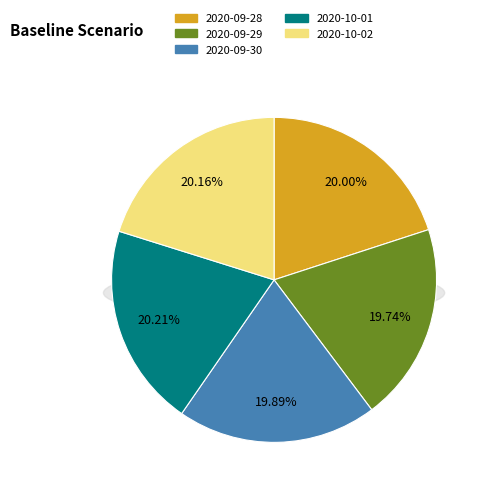

The 2020-10-01 slice represents 20% of the pie. True or false?

True